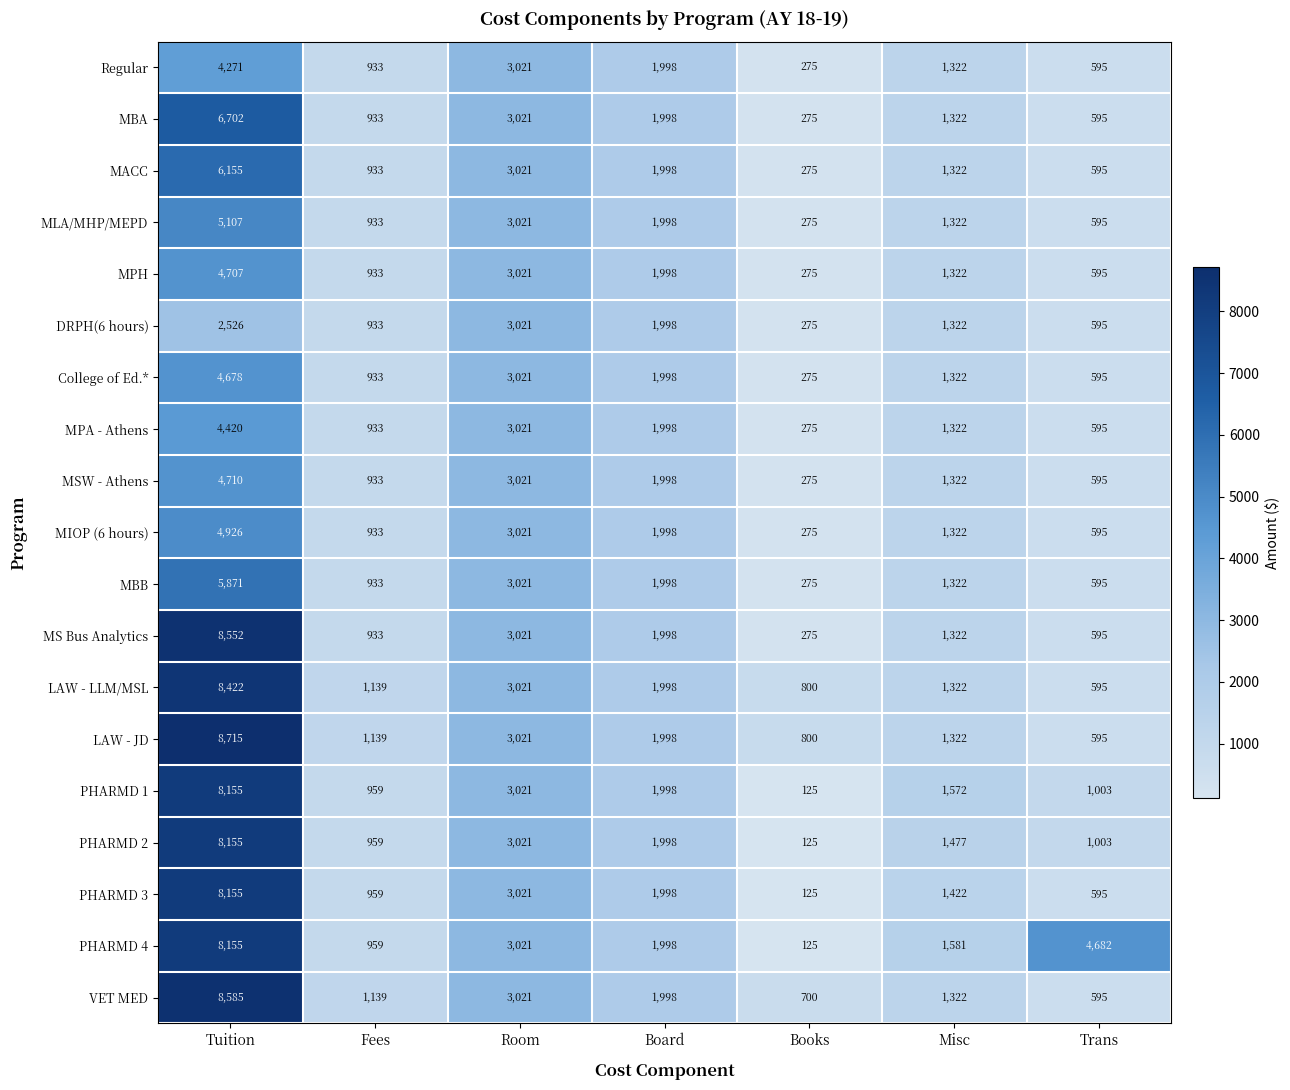

Which label corresponds to the largest value in the chart?

Tuition